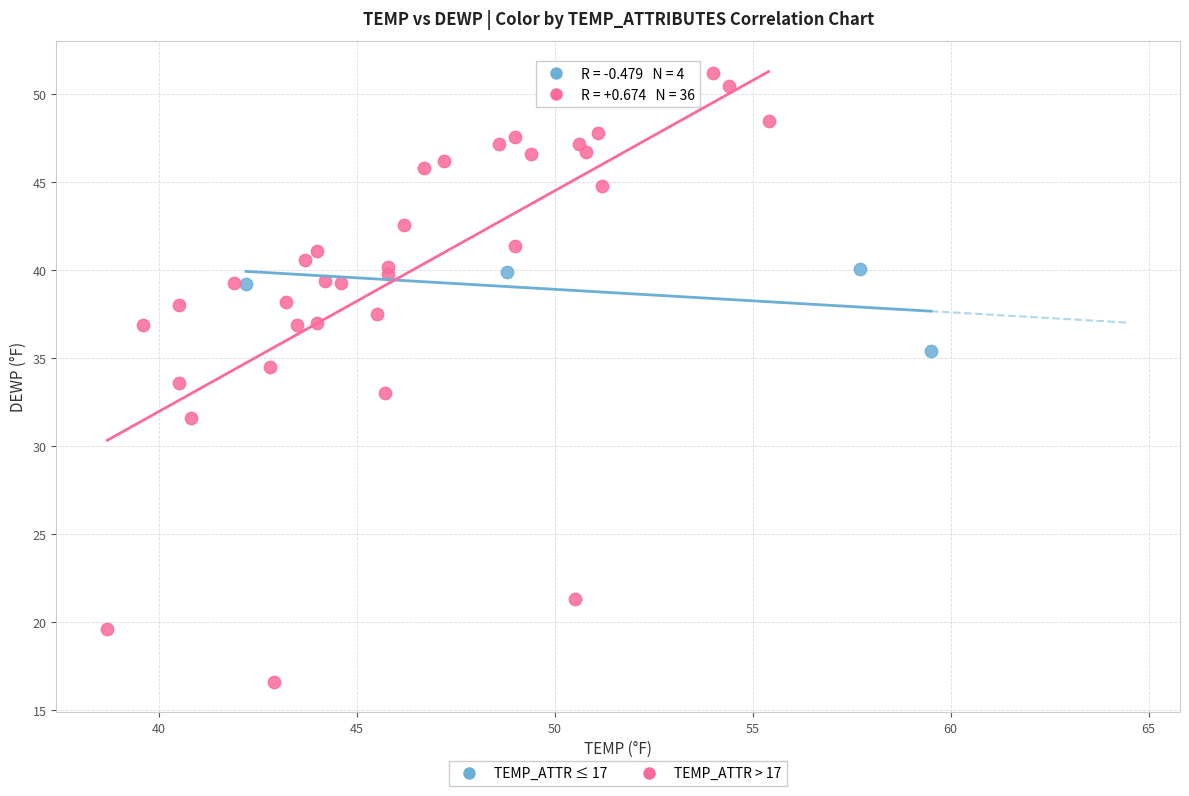

Which series has the largest Y range (max minus min)?

TEMP_ATTR > 17